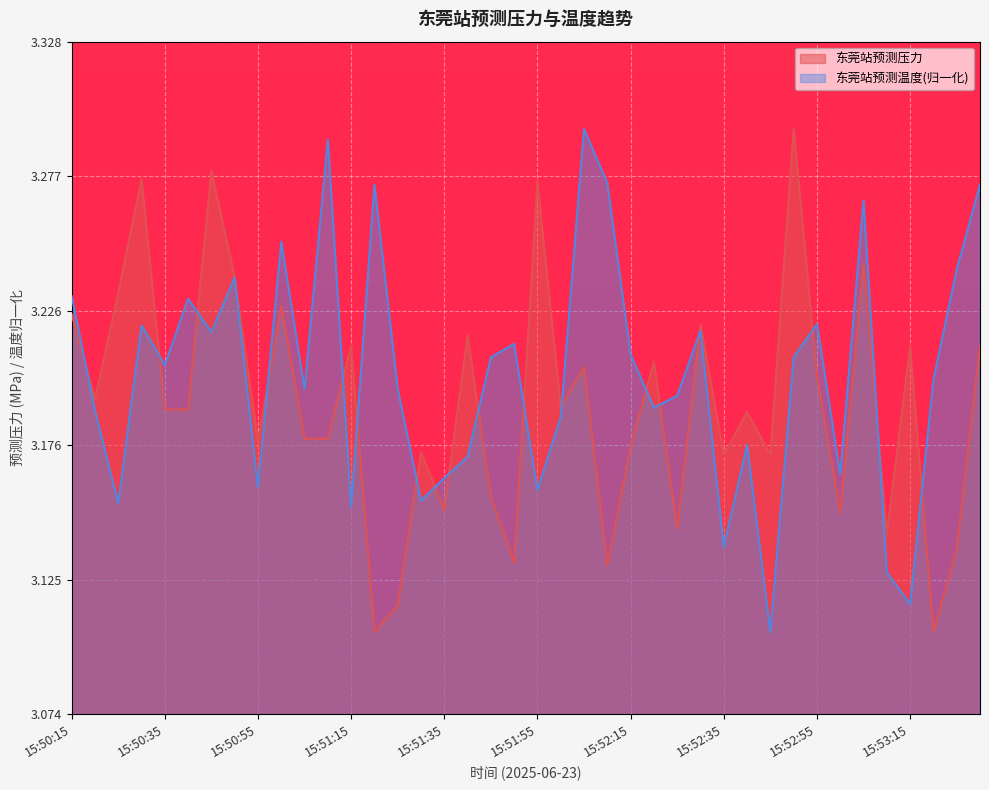

True or false: 东莞站预测压力 and 东莞站预测温度 cross at least once.

True